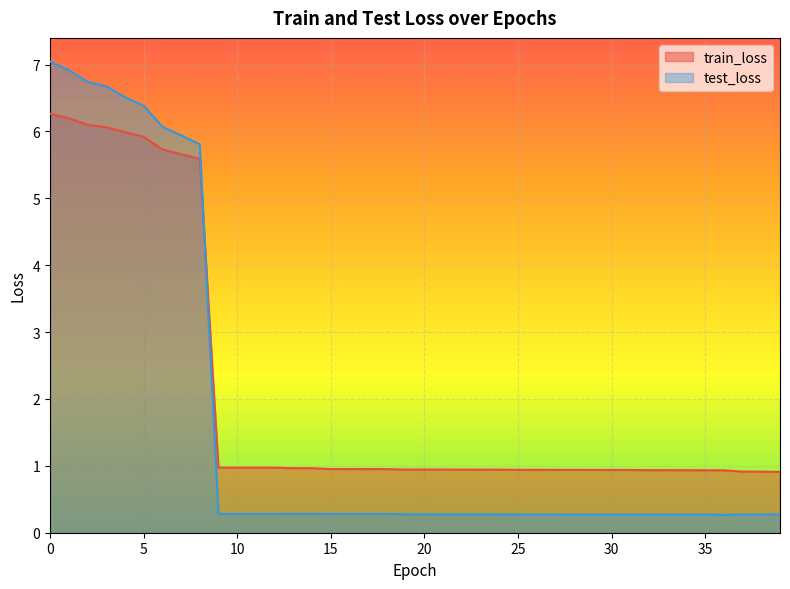

How many lines are shown in the chart?

2